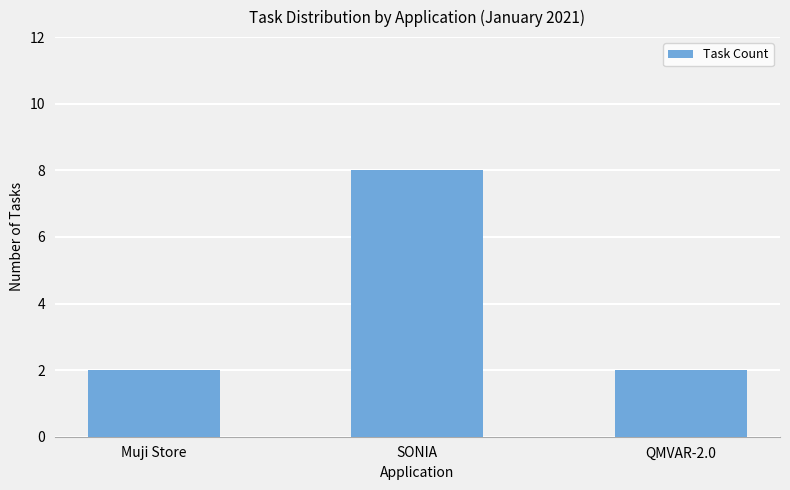

At which category does the chart reach its peak across all series?

SONIA